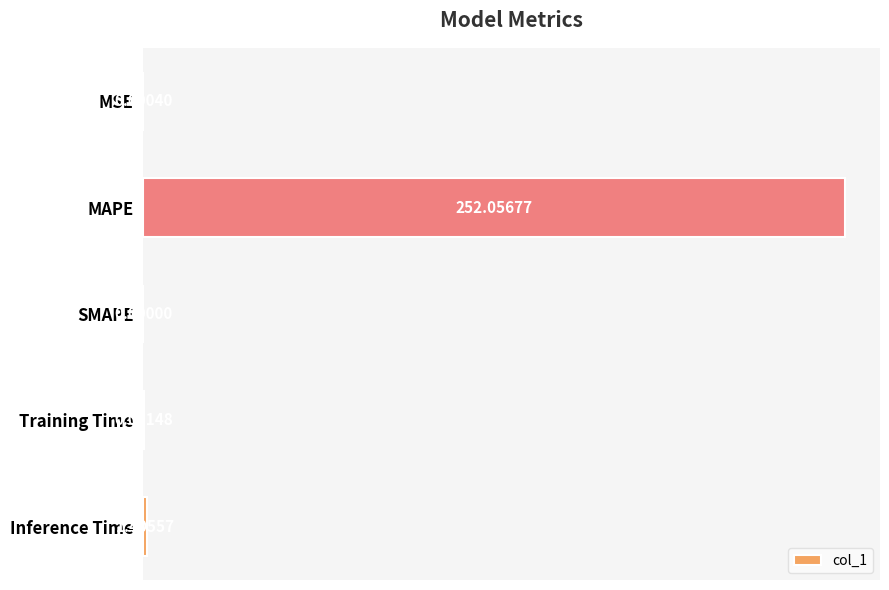

How many positive values are there?

4